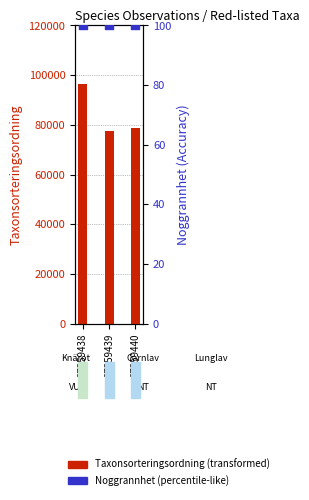

What is the total value across all series at 97359440?

78669